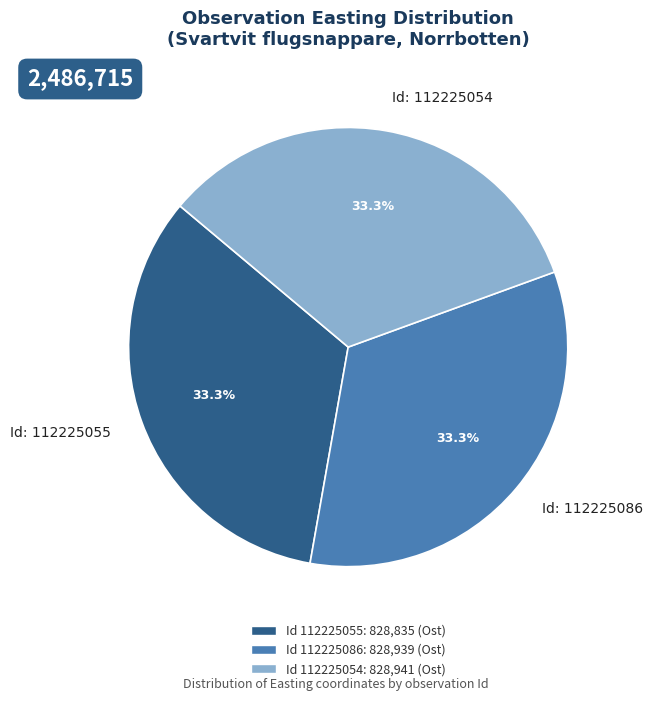

Does any single category account for the majority?

No